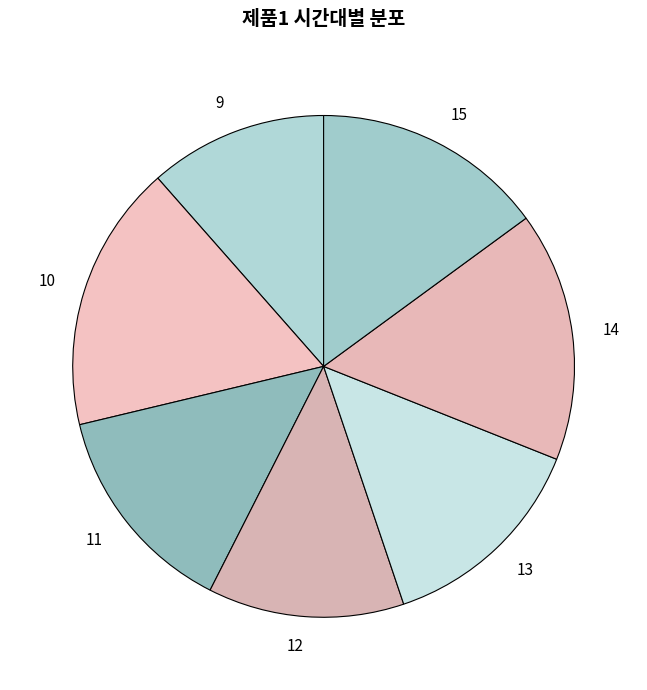

Does 15 account for over 50% of the chart?

No